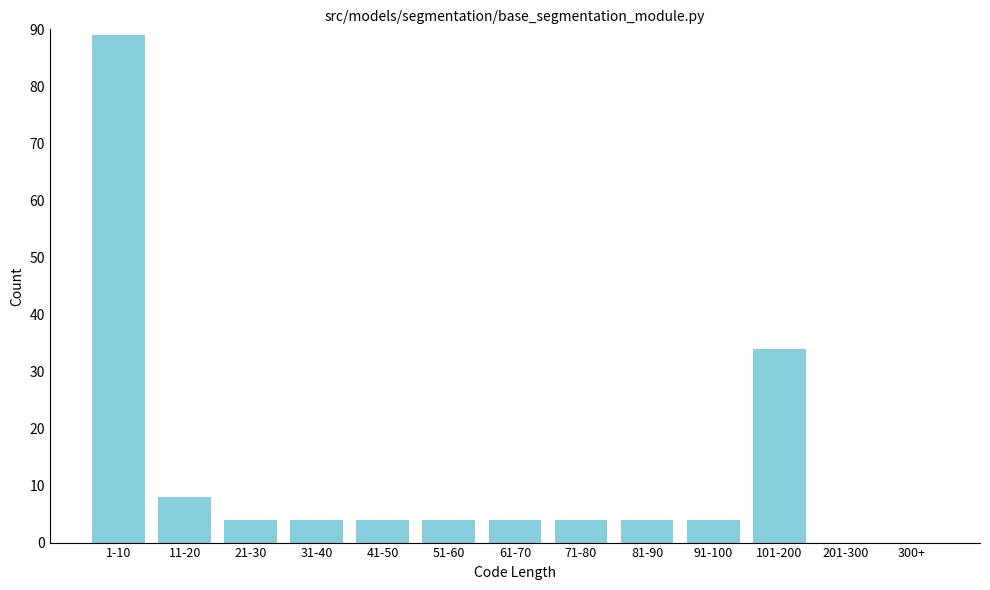

Reading left to right, extract all data points from this chart.

1-10=89	11-20=8	21-30=4	31-40=4	41-50=4	51-60=4	61-70=4	71-80=4	81-90=4	91-100=4	101-200=34	201-300=0	300+=0